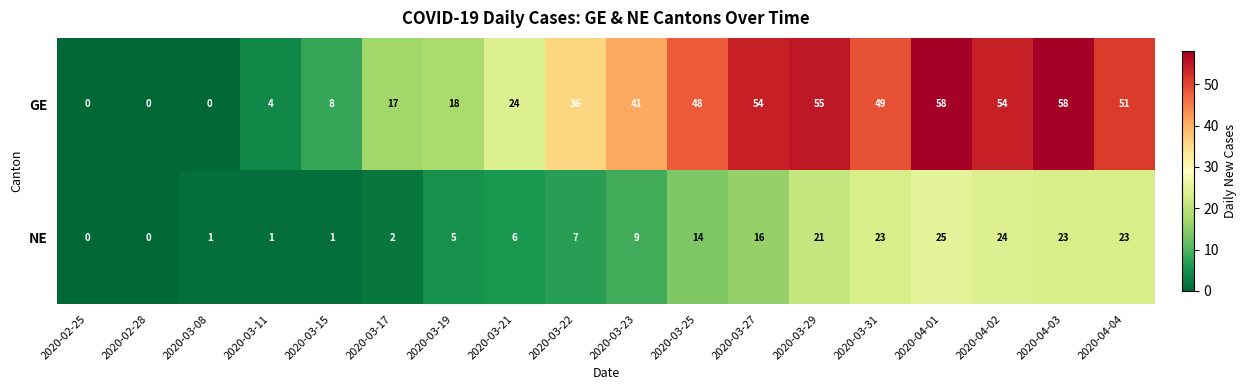

Which series has the largest total across all categories?

GE